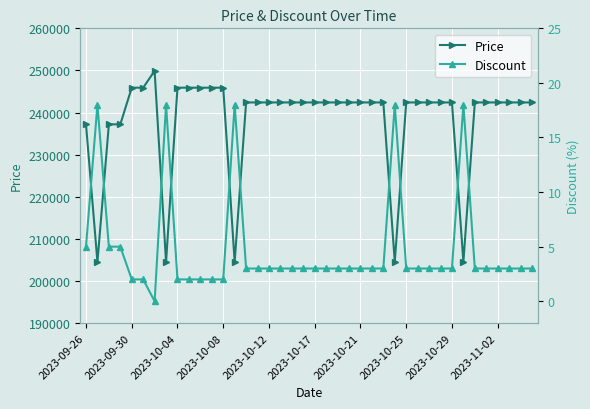

True or false: Price has more than 1 interior local peaks.

False